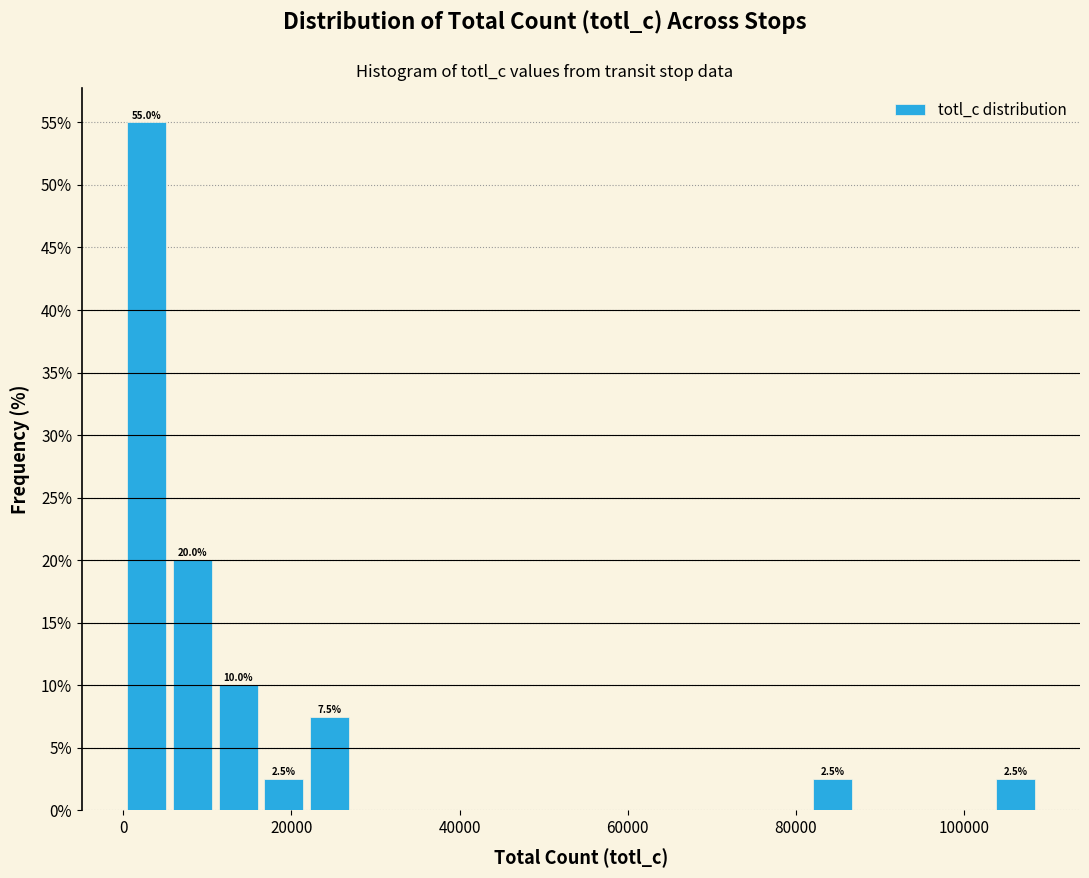

Around what value on the x-axis is the tallest bar? Give the approximate position of its centre, as read against the axis.

2000